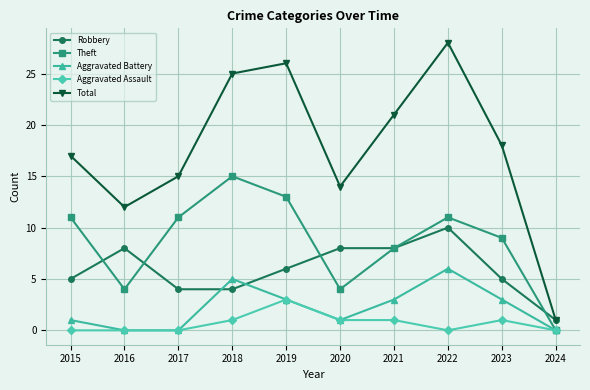

Count the number of categories in the chart.

10